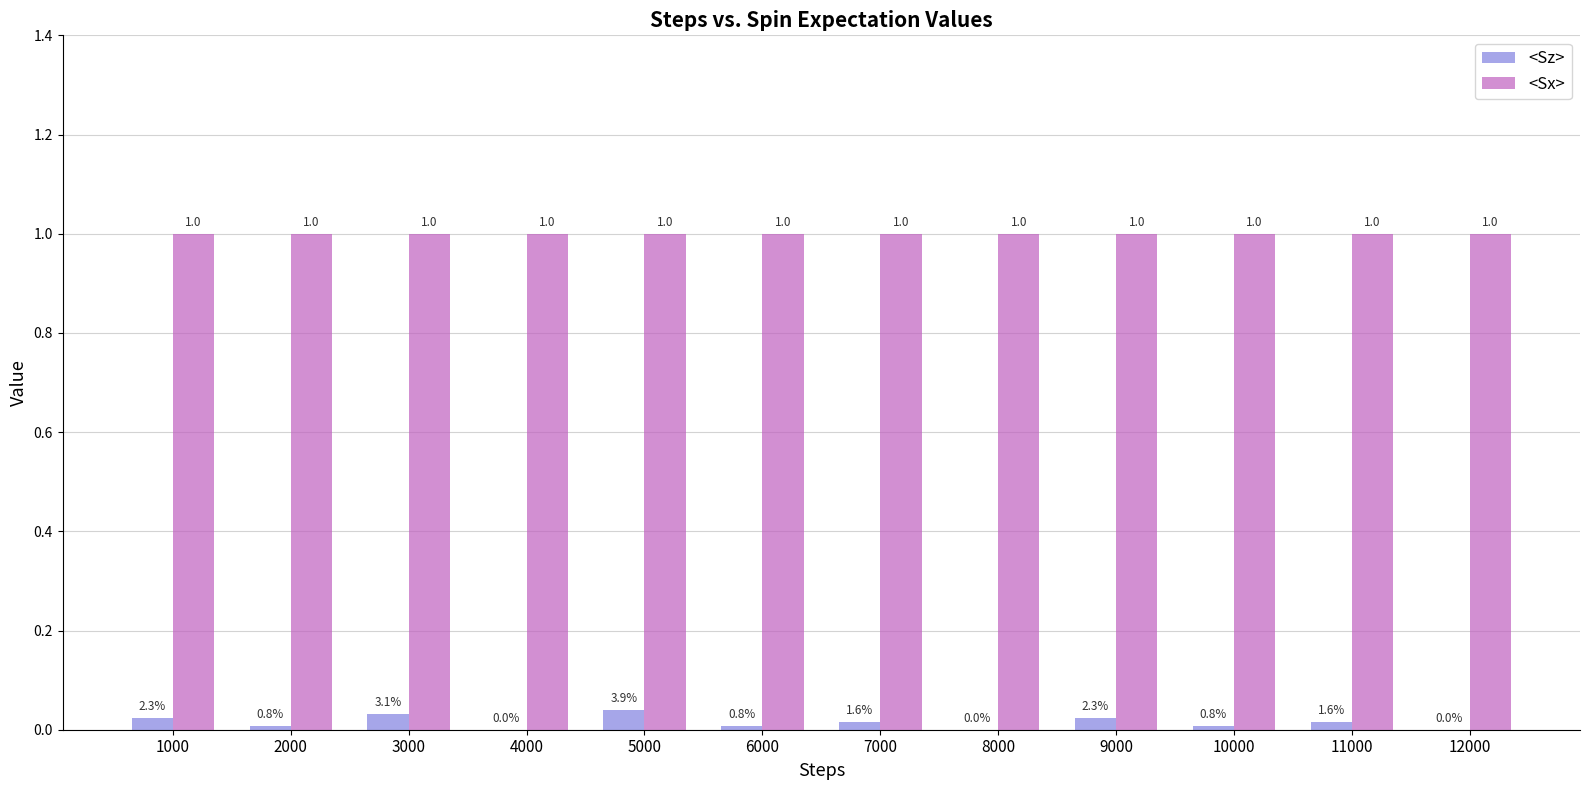

How many series are shown in this chart?

2